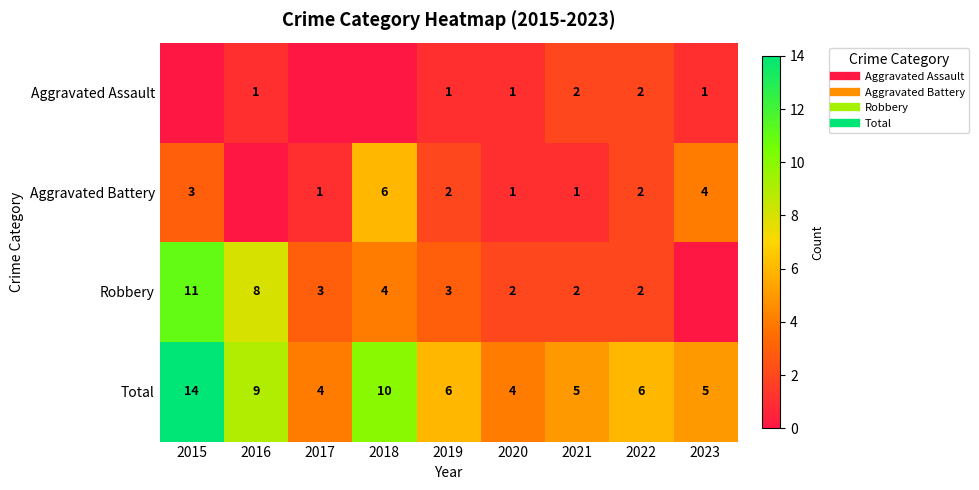

What is the average value of the Aggravated Assault series?

1